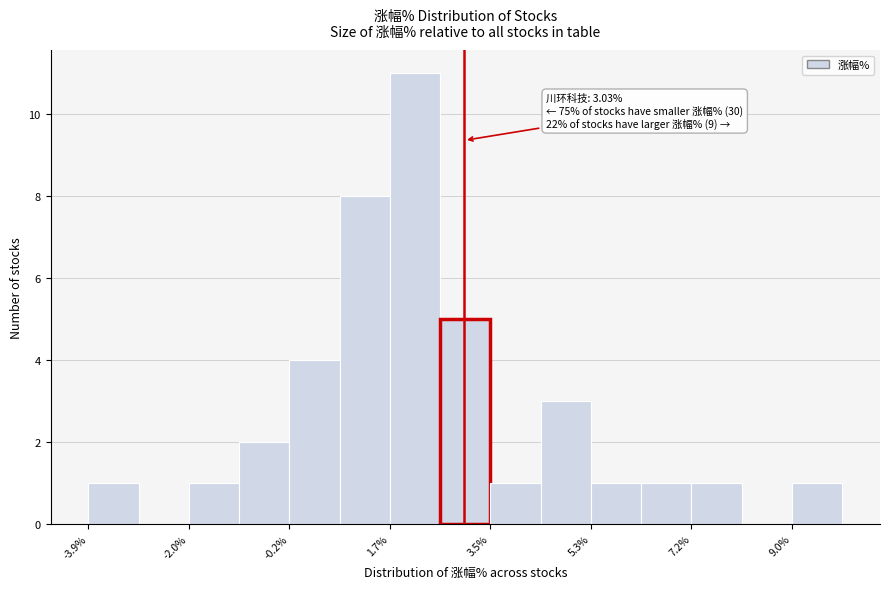

Which range on the x-axis has the tallest bar?

1.6 to 2.6